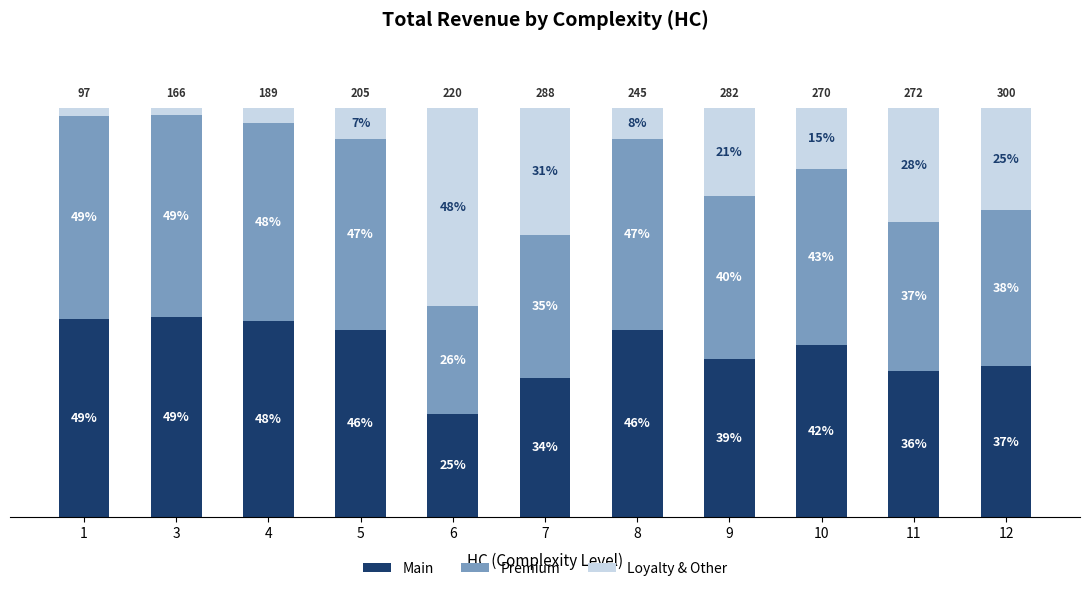

Rank the categories by Loyalty & Other value from lowest to highest.

3, 1, 4, 5, 8, 10, 9, 12, 11, 7, 6